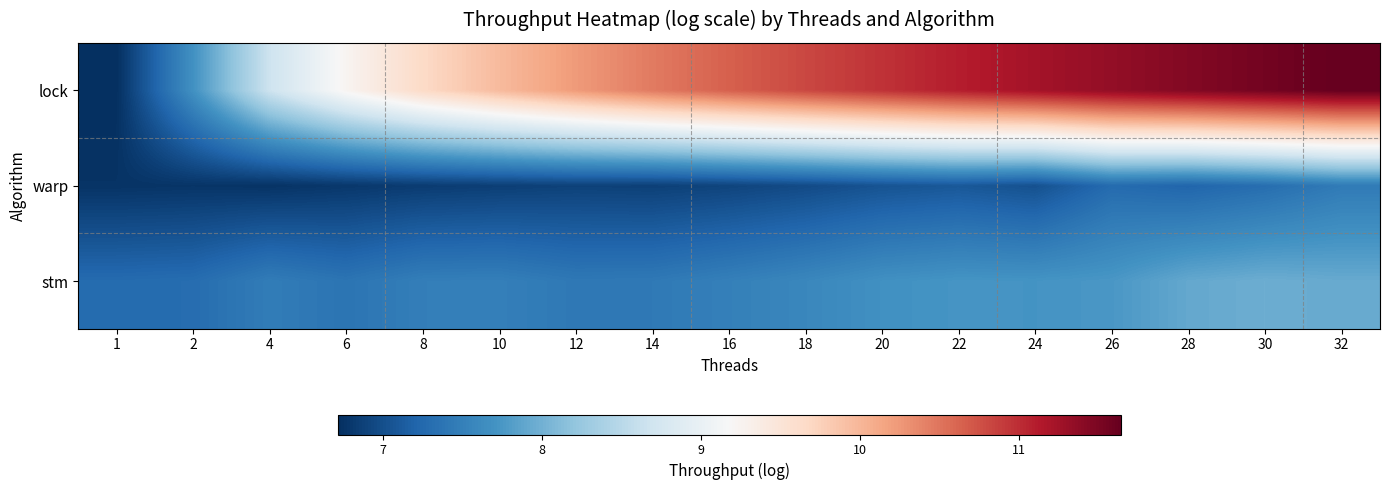

Reading right to left, transcribe all the data shown in this chart.

lock: 32=11.6	30=11.5	28=11.5	26=11.3	24=11.2	22=11.1	20=11.0	18=10.8	16=10.6	14=10.5	12=10.2	10=10.0	8=9.7	6=9.2	4=8.7	2=7.7	1=6.7
warp: 32=7.4	30=7.3	28=7.2	26=7.3	24=7.0	22=7.1	20=7.0	18=7.0	16=6.9	14=6.9	12=6.9	10=6.9	8=6.8	6=6.8	4=6.8	2=6.8	1=6.8
stm: 32=7.9	30=8.0	28=7.9	26=7.7	24=7.7	22=7.7	20=7.7	18=7.6	16=7.5	14=7.4	12=7.4	10=7.5	8=7.5	6=7.4	4=7.5	2=7.3	1=7.3